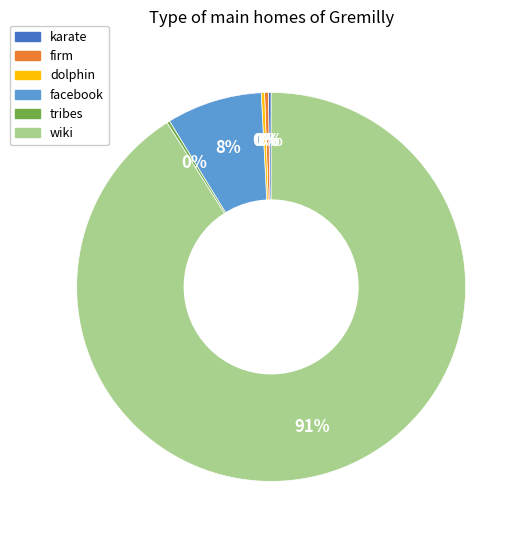

What is the largest slice in the pie chart?

wiki